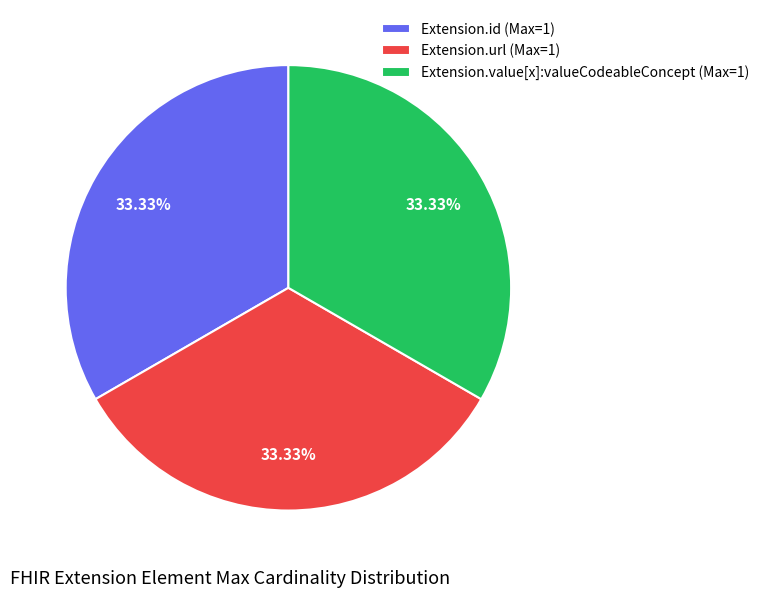

To the nearest percent, what is the average slice percentage?

33%